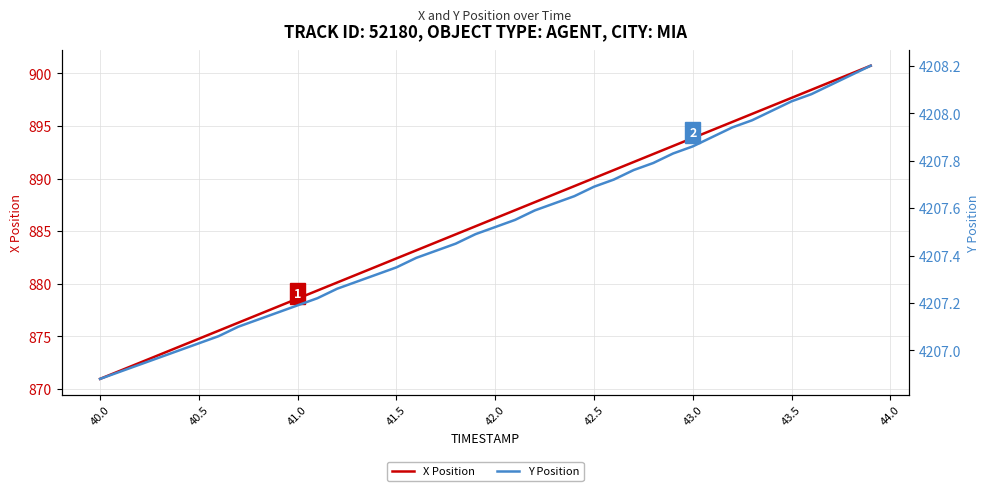

At which label does X Position reach its minimum?

40.0